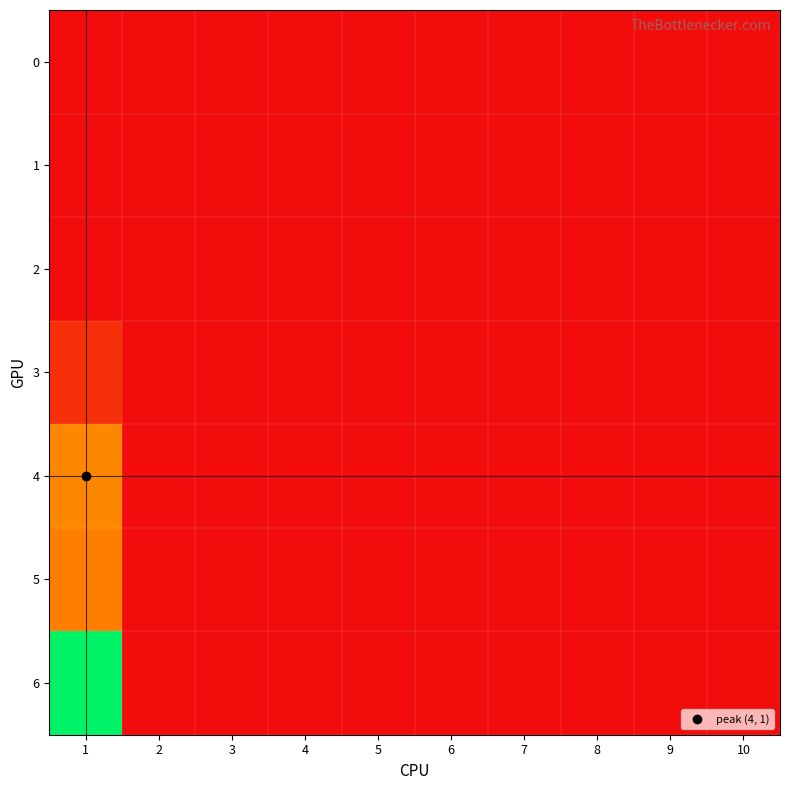

At which category is the sum across all series the highest?

1